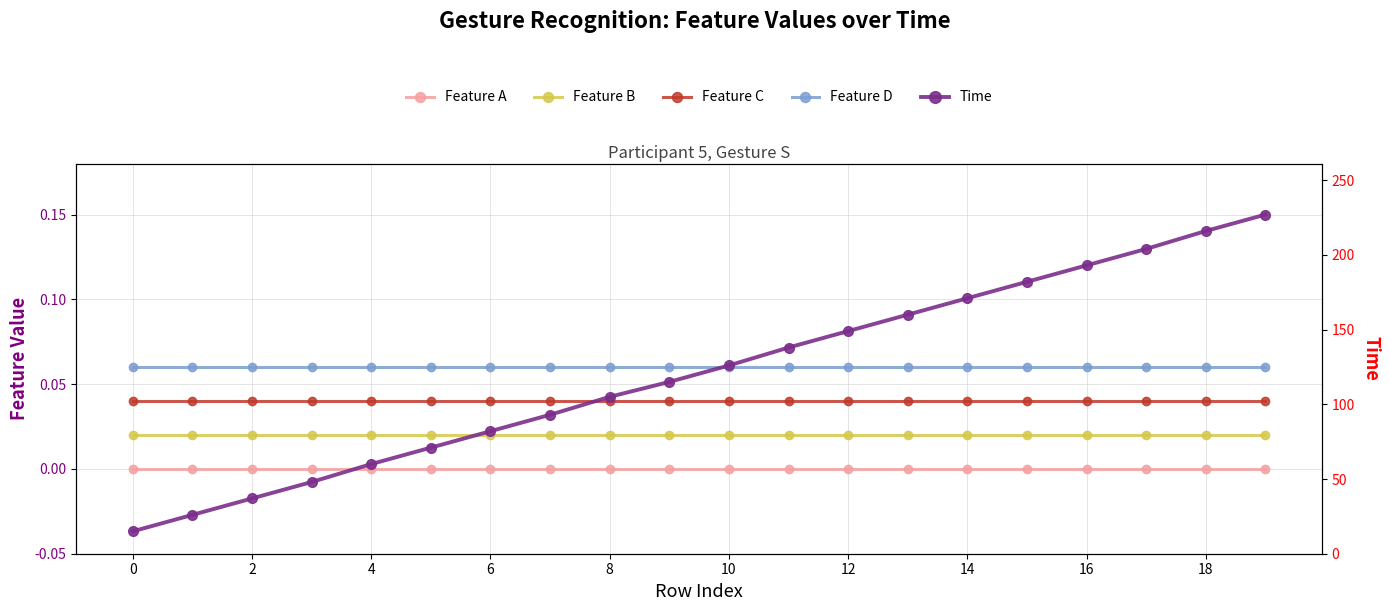

At 2, list the series in order from smallest to largest.

Feature A, Feature B, Feature C, Feature D, Time